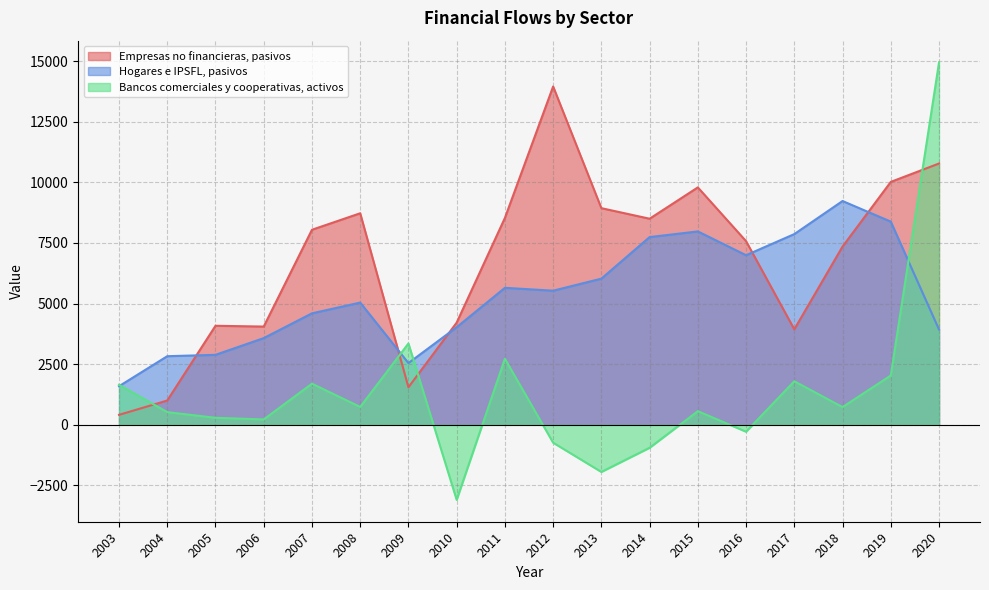

Which series ends up on top after the final intersection of Empresas no financieras, pasivos and Hogares e IPSFL, pasivos?

Empresas no financieras, pasivos